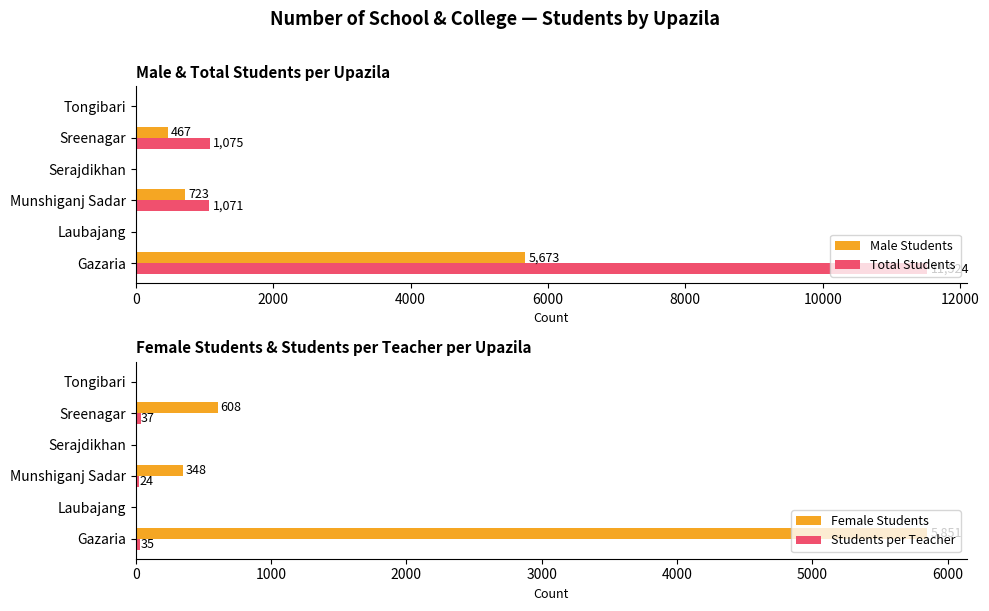

How many data points in Male Students are less than 467?

3